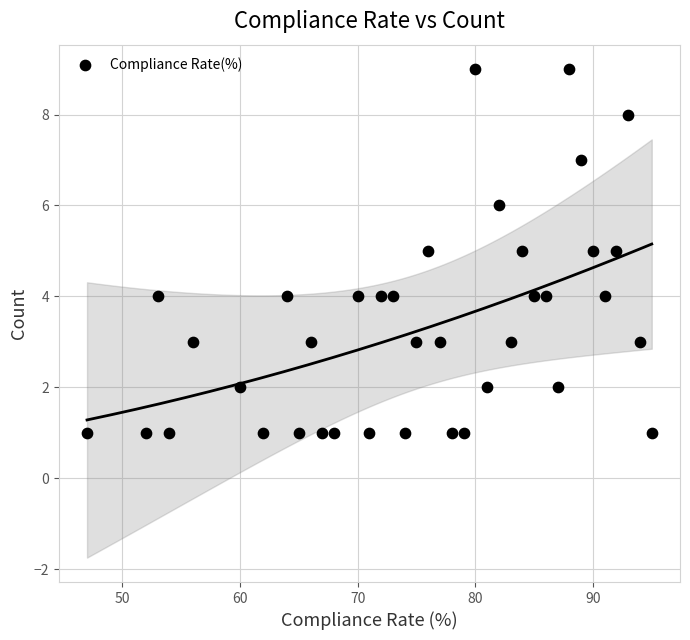

What is the range of X values (max minus min)?

48